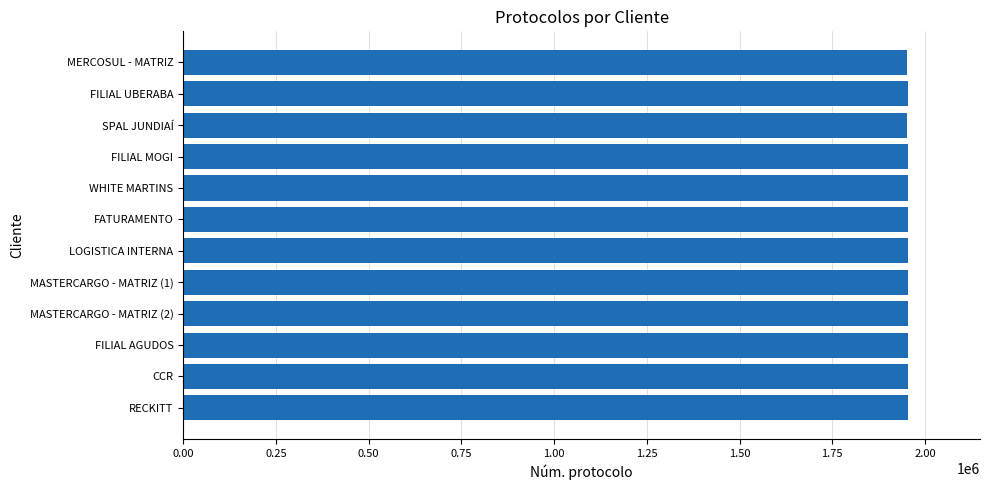

How many series are shown in this chart?

1